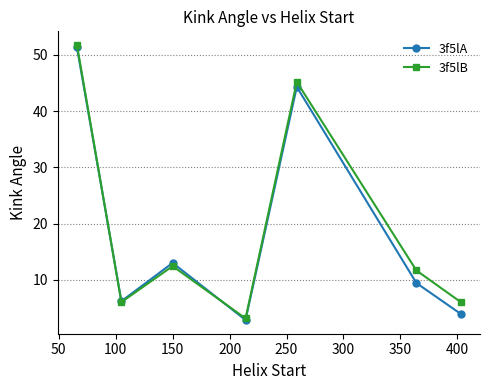

Does the chart have visible grid lines?

Yes